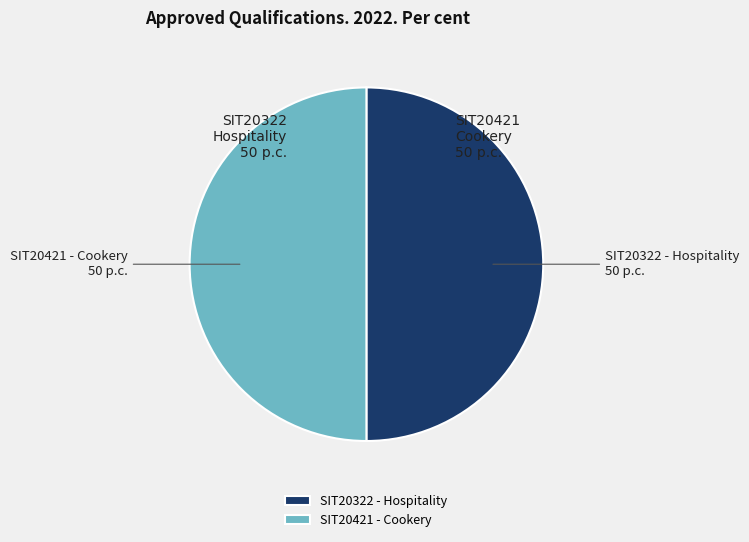

What is the ratio of the value at SIT20421 - Cookery to the value at SIT20322 - Hospitality?

1.0